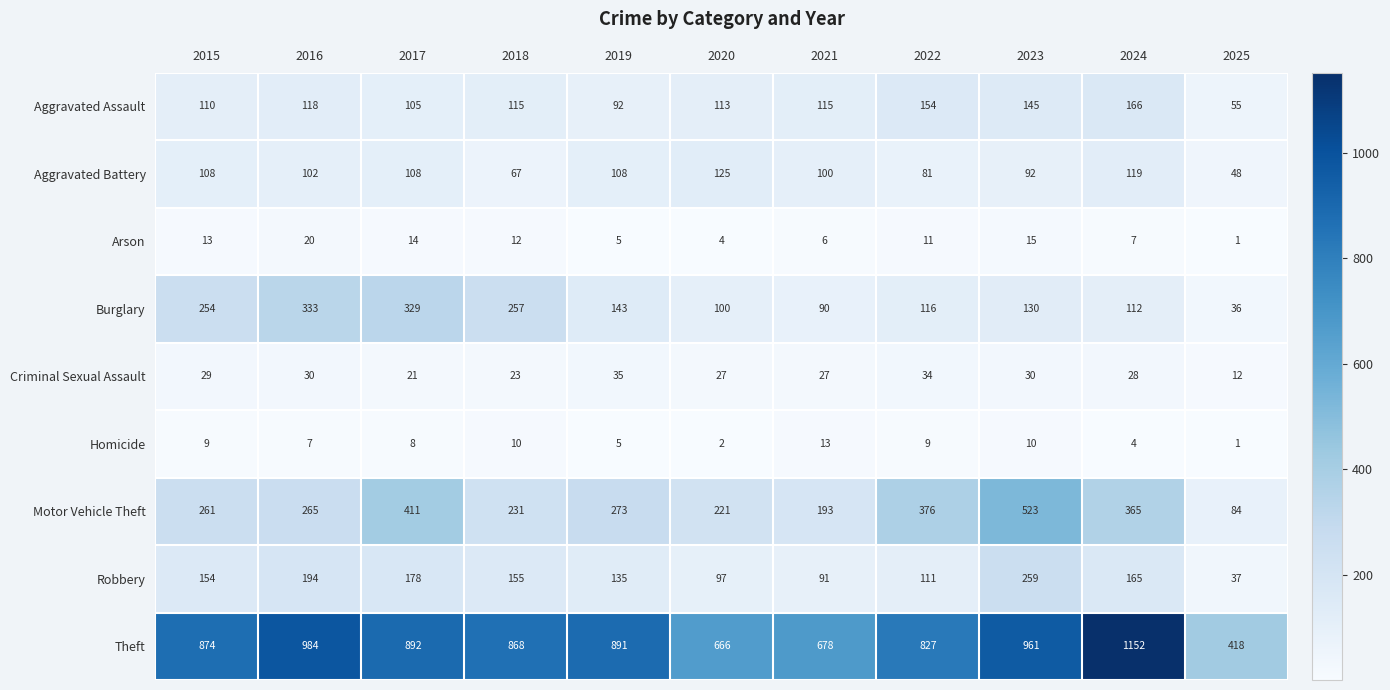

Rank the series by their maximum value, from lowest to highest.

Homicide, Arson, Criminal Sexual Assault, Aggravated Battery, Aggravated Assault, Robbery, Burglary, Motor Vehicle Theft, Theft